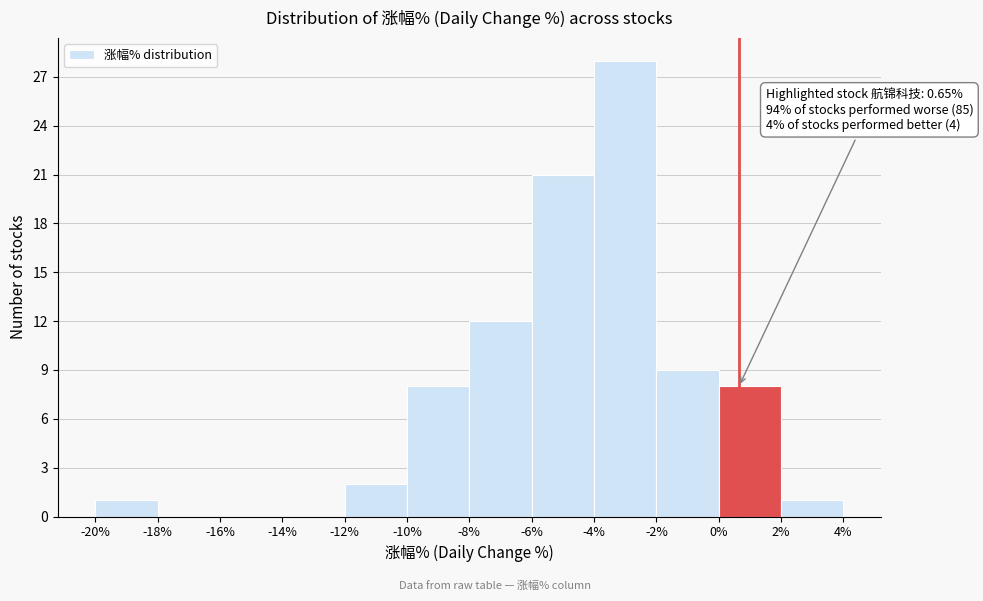

Over which range of the x-axis is the bar tallest?

-4% to -2%